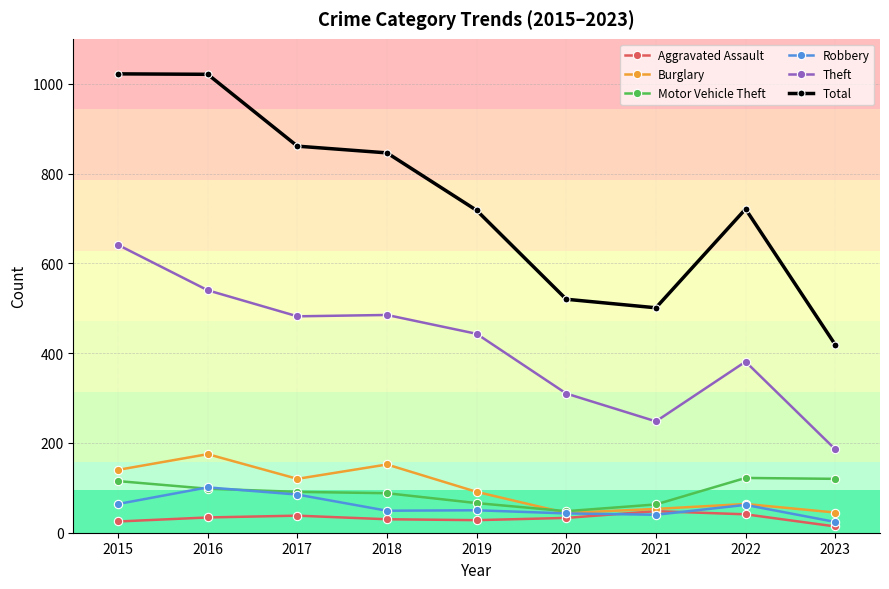

What is the difference between the second highest and minimum values in the Theft series?

354